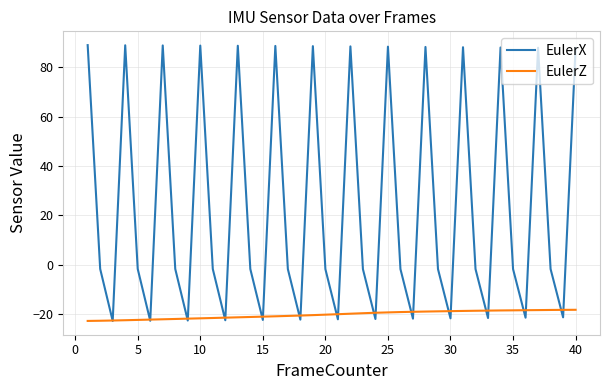

Which series has the largest range (max minus min)?

EulerX